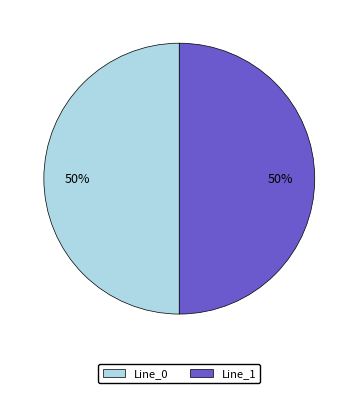

To the nearest percent, what is the average slice percentage?

50%